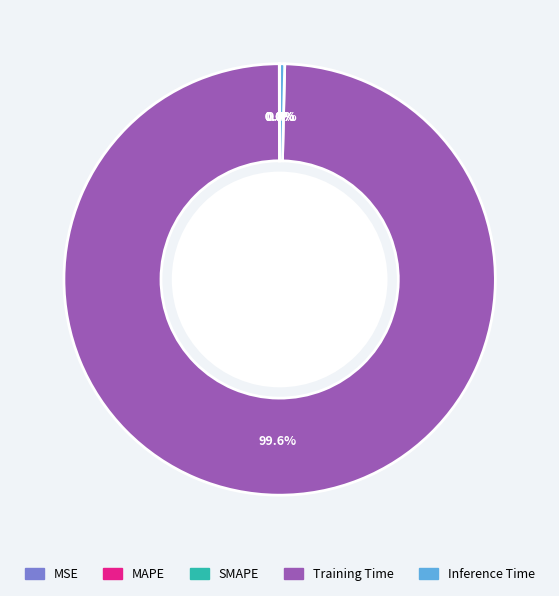

Does Training Time account for over 50% of the chart?

Yes